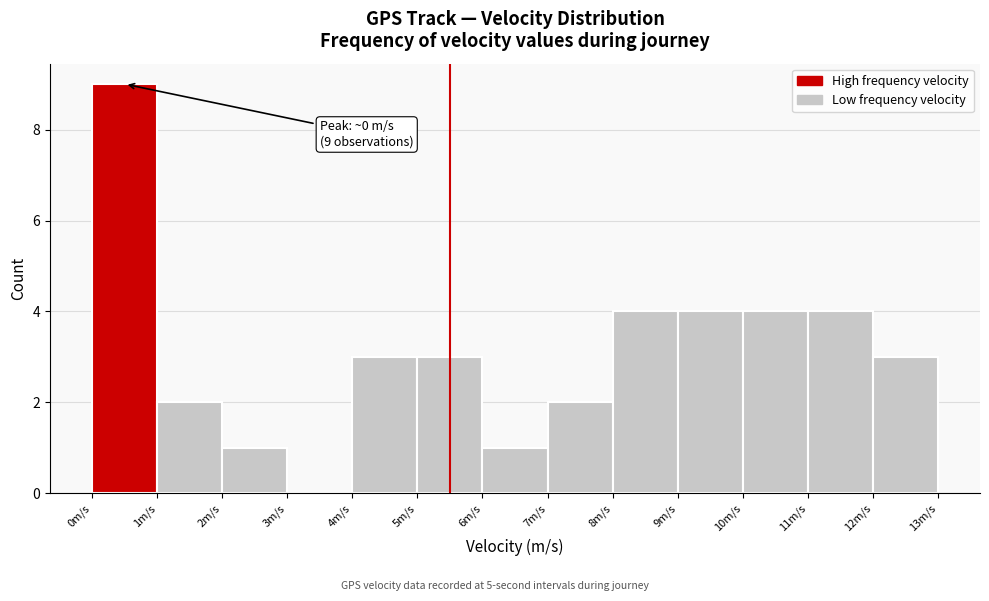

Over which range of the x-axis is the bar tallest?

0 to 1